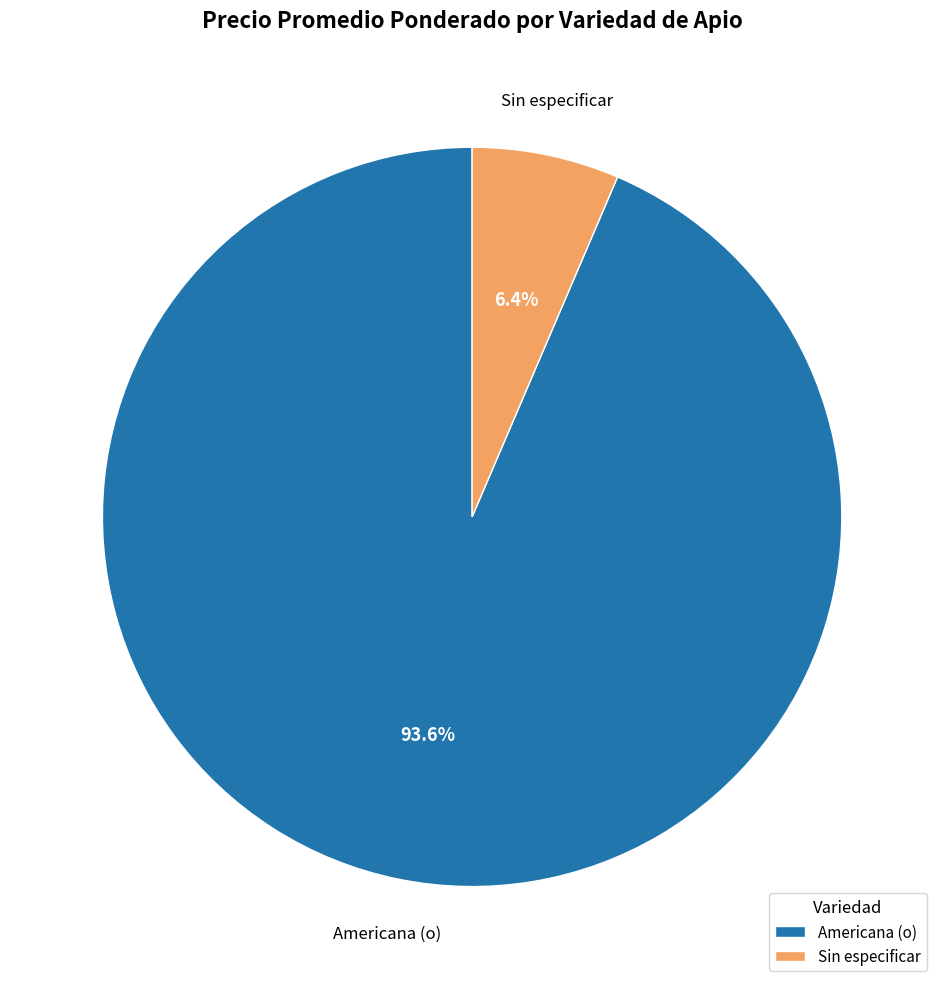

Do Sin especificar and Americana (o) together represent more than half of the pie?

Yes